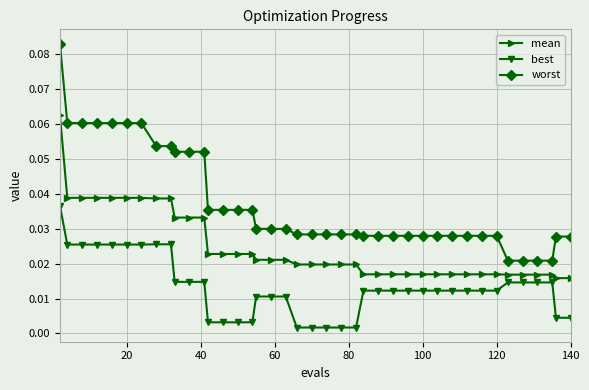

List the series in order of their overall mean, highest first.

worst, mean, best